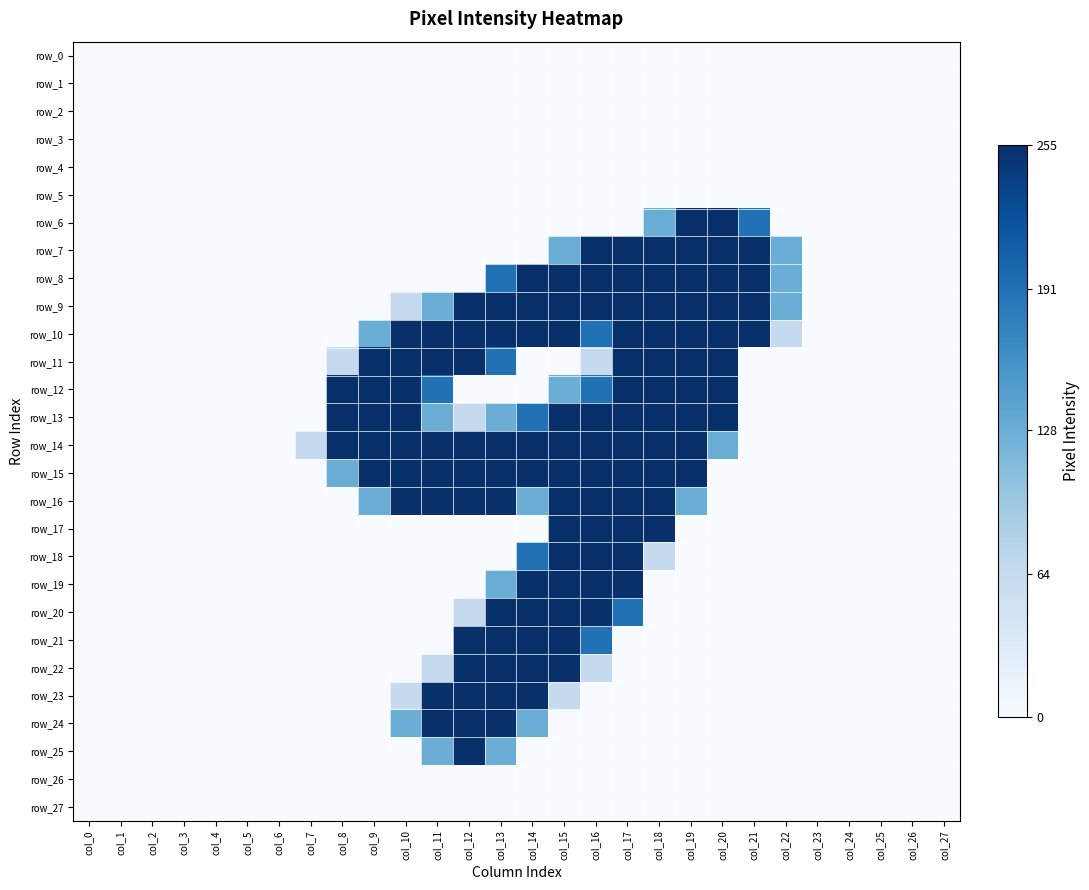

What is the difference between the second highest and minimum values in the row_13 series?

255